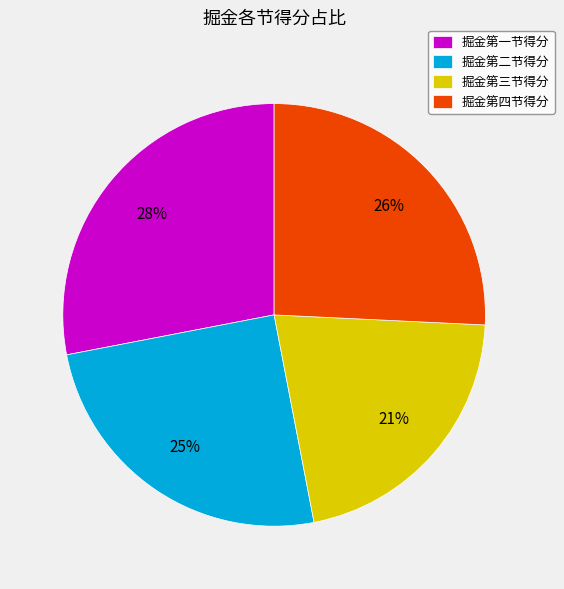

Which category has the smallest portion of the pie?

掘金第三节得分